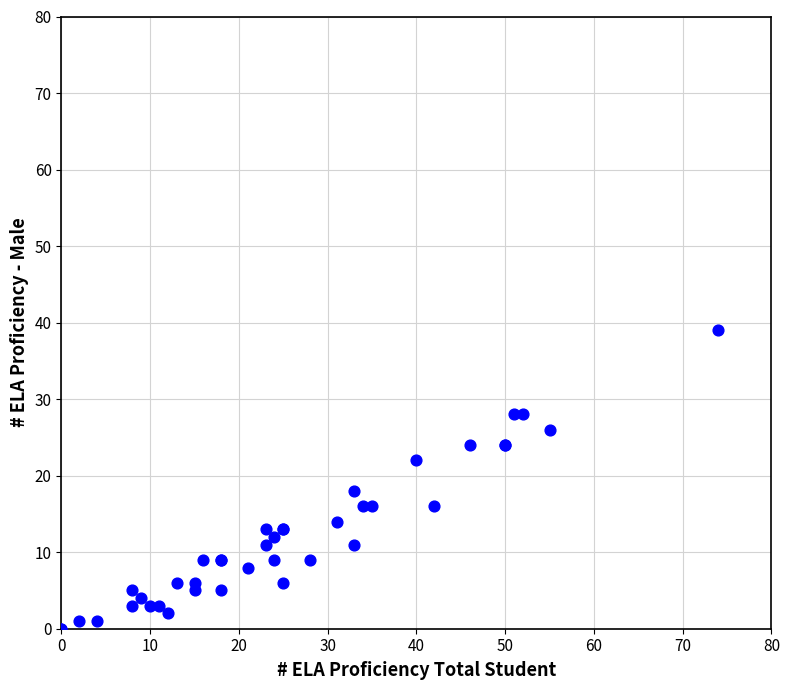

What Y value in the scatter plot is closest to 19?

18